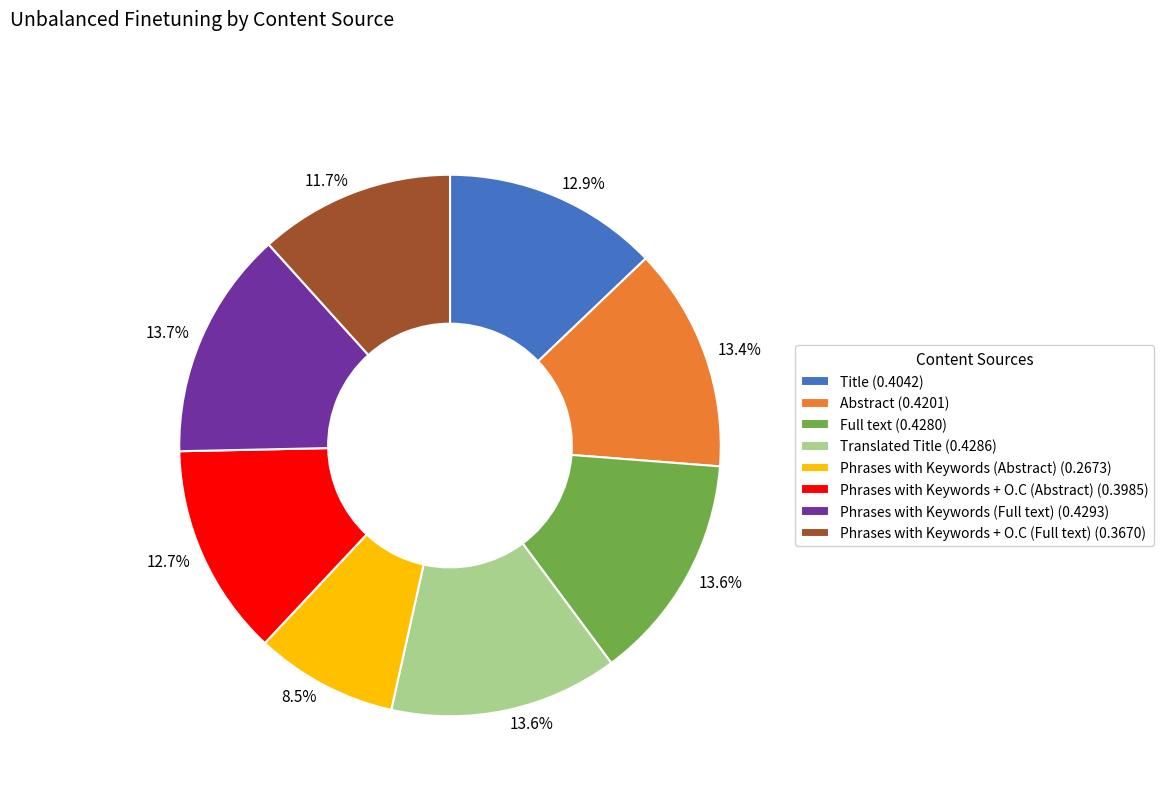

To the nearest percent, what is the combined percentage of Full text and Phrases with Keywords + O.C (Full text)?

25%